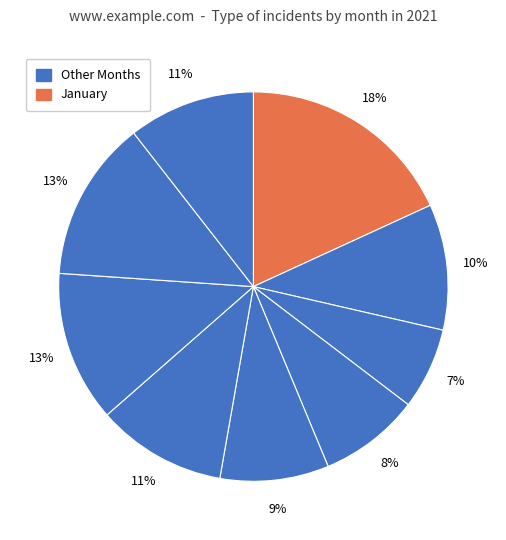

Does any single category account for the majority?

No